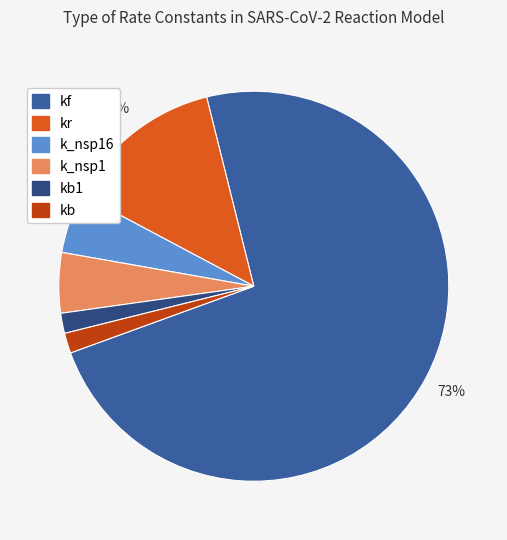

Is there any slice that represents more than half of the pie?

Yes